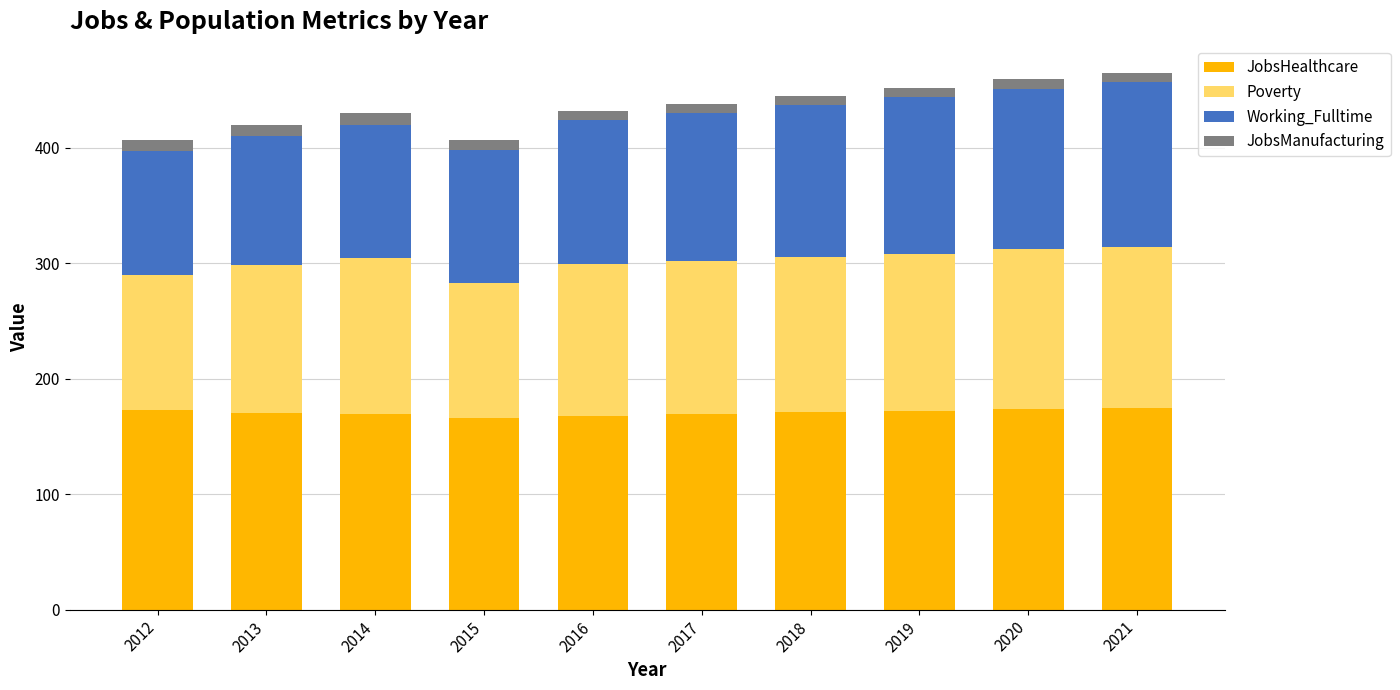

What is the sum of all JobsHealthcare values?

1707